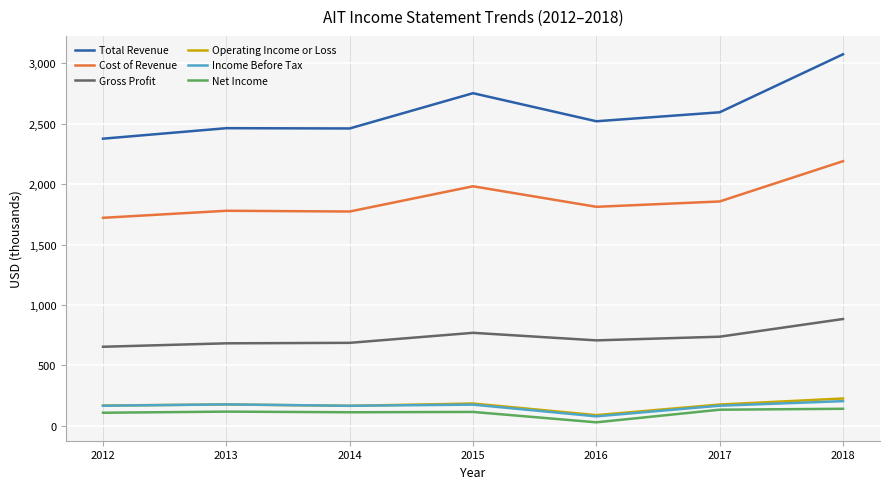

Is it true that Income Before Tax equals 166.8 at 2012?

True